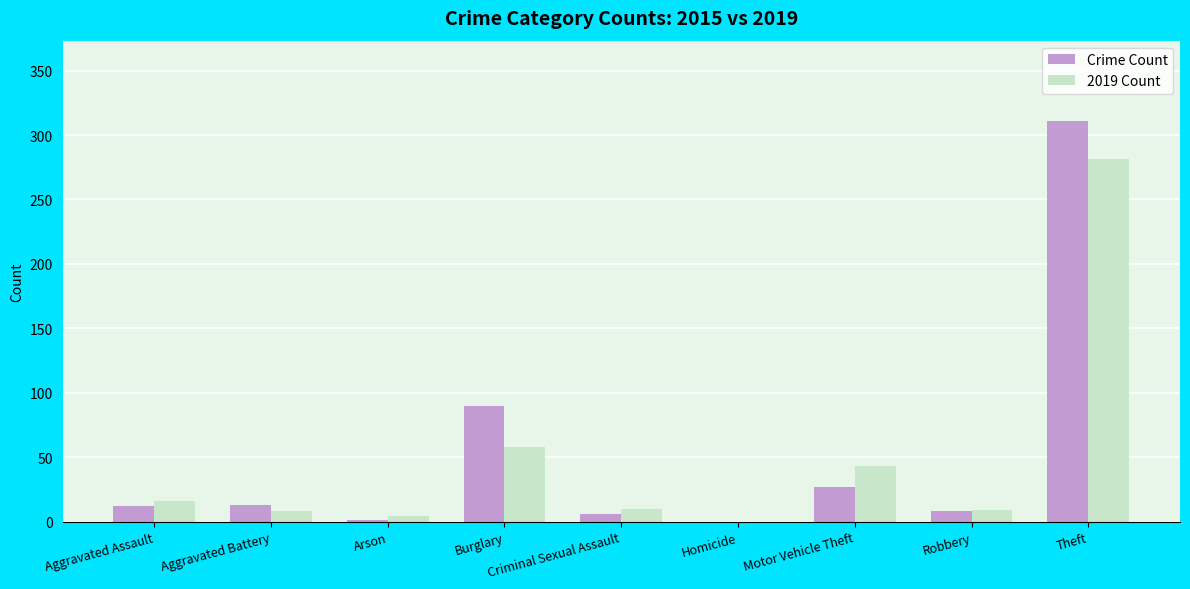

What is the spread (max minus min) of values at Aggravated Assault?

4